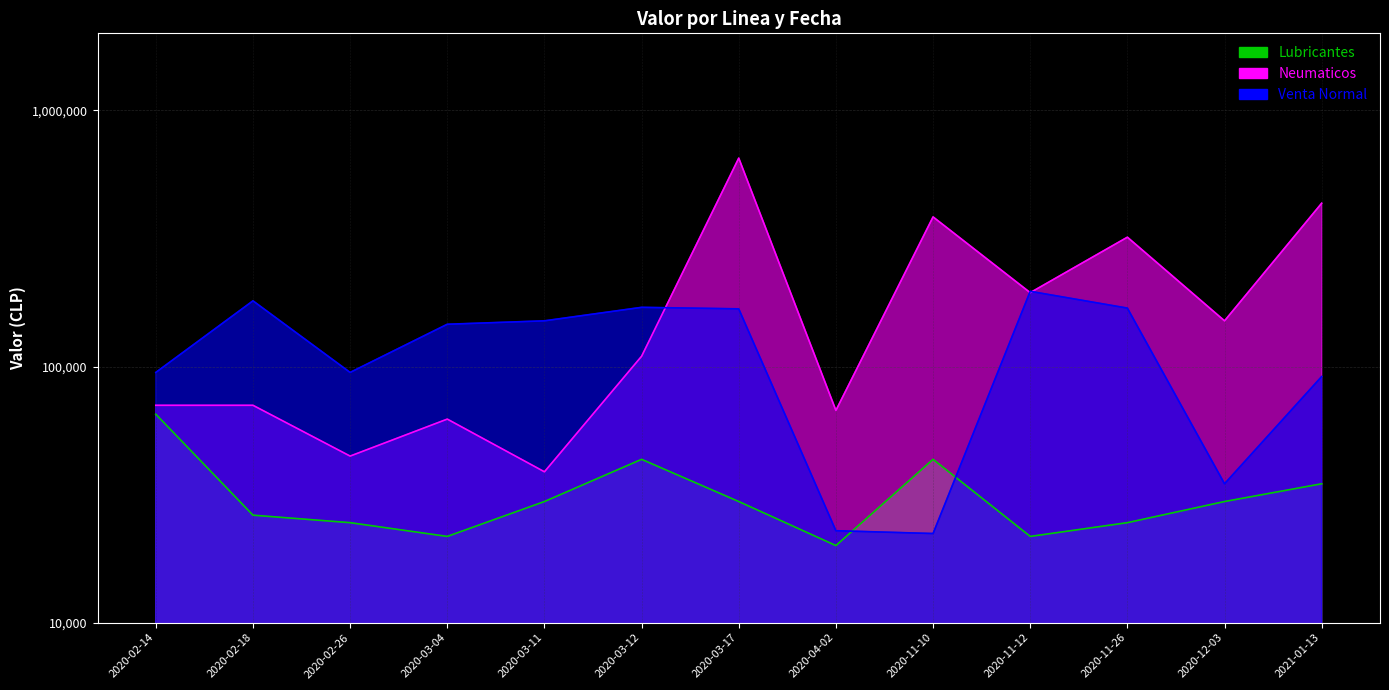

What is the label of the 2nd point from the right?

2020-12-03